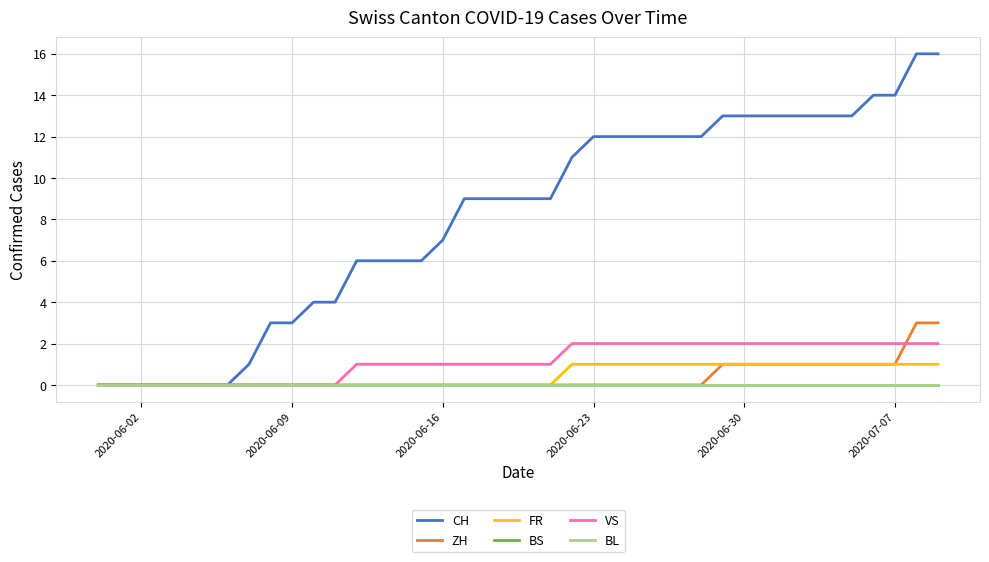

Rank the series by their maximum value, from highest to lowest.

CH, ZH, VS, FR, BS, BL